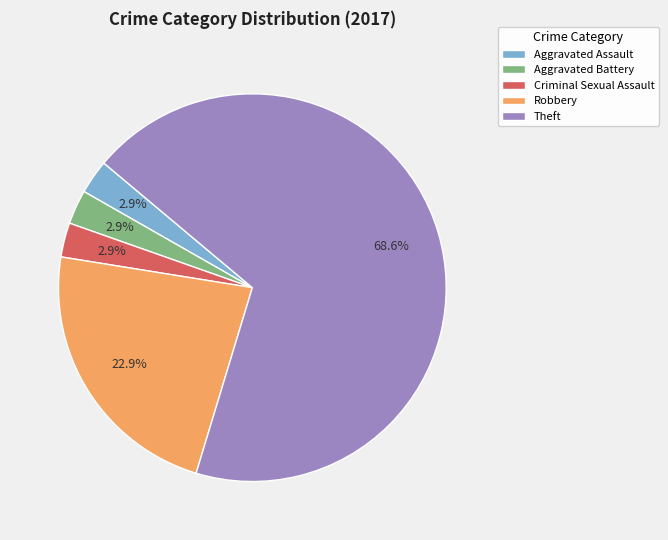

How many segments does this pie chart have?

5